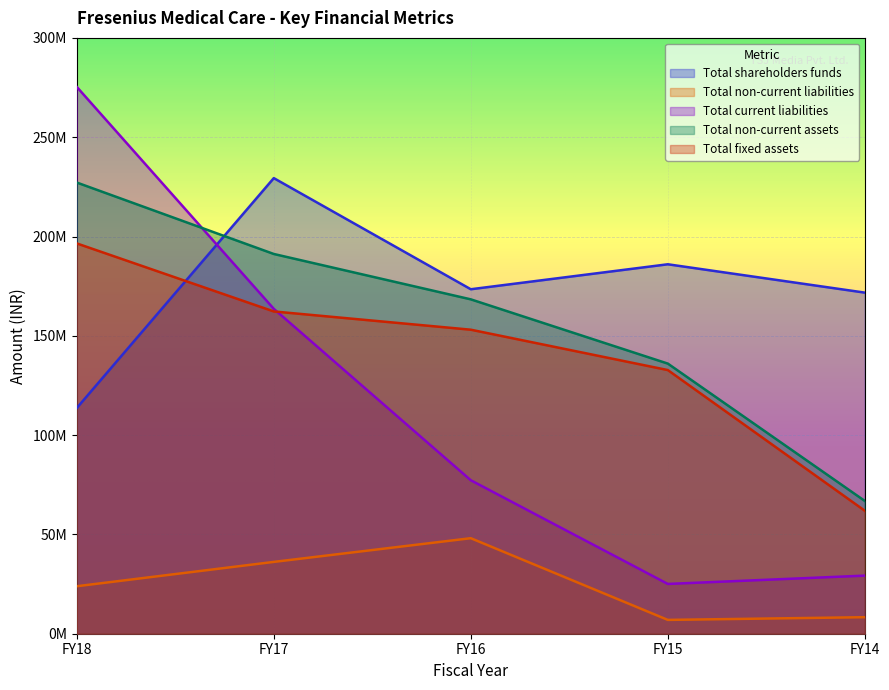

How many values in the Total non-current liabilities series exceed 23909883?

2